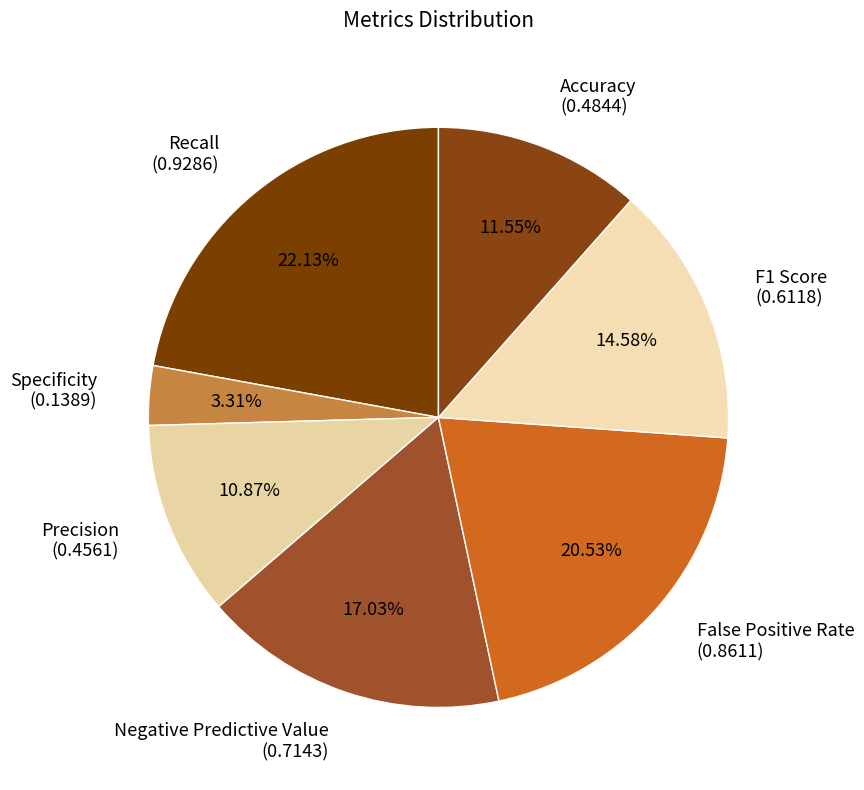

Rank the categories by value from lowest to highest.

Specificity, Precision, Accuracy, F1 Score, Negative Predictive Value, False Positive Rate, Recall